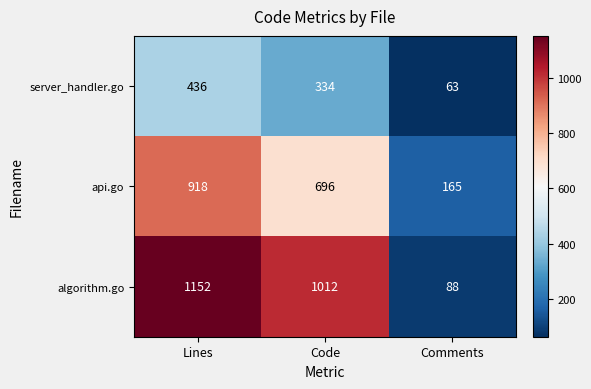

Is it true that server_handler.go equals 334 at Code?

True